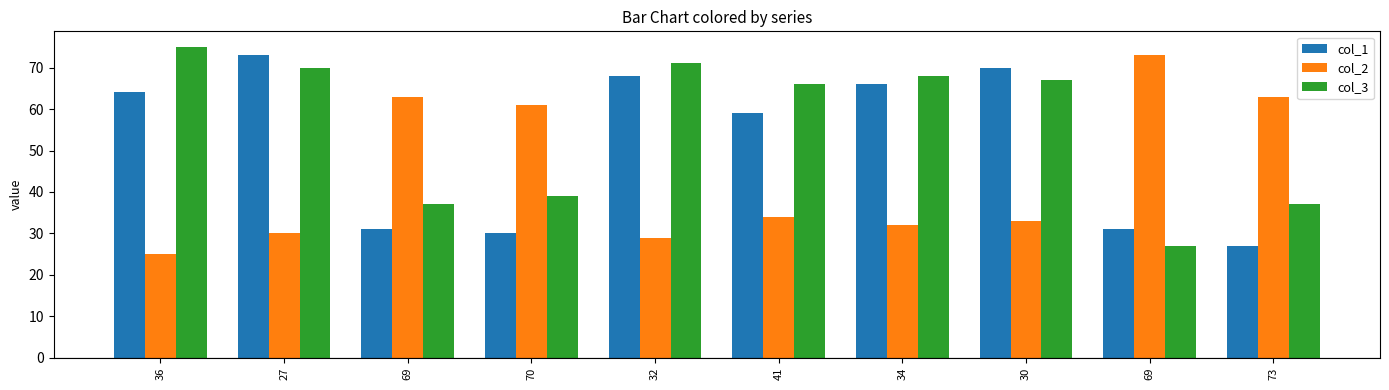

List the series in order of their overall mean, lowest first.

col_2, col_1, col_3